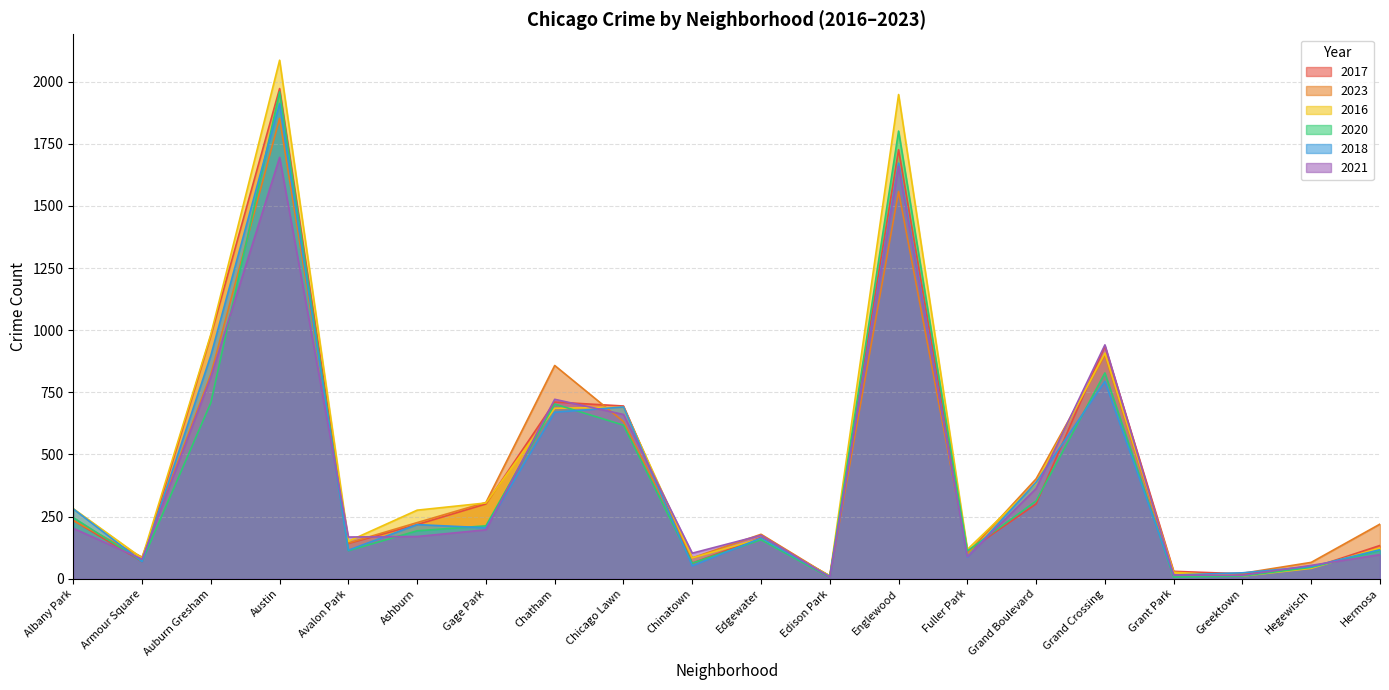

True or false: 2018 and 2023 intersect in this chart.

True